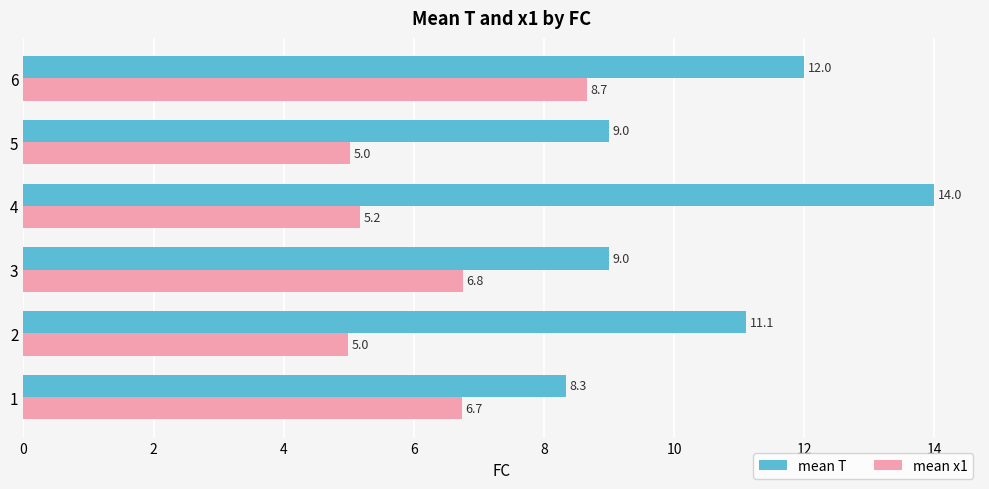

What is the minimum value for mean T?

8.3